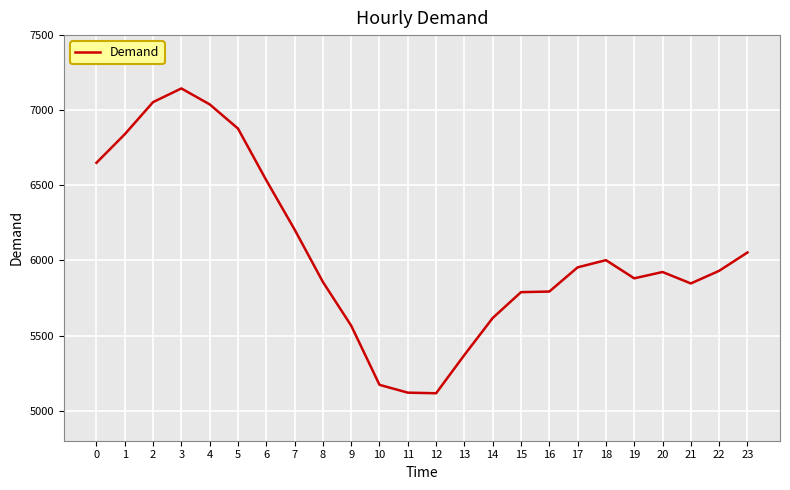

What is the maximum value shown in the chart?

7145